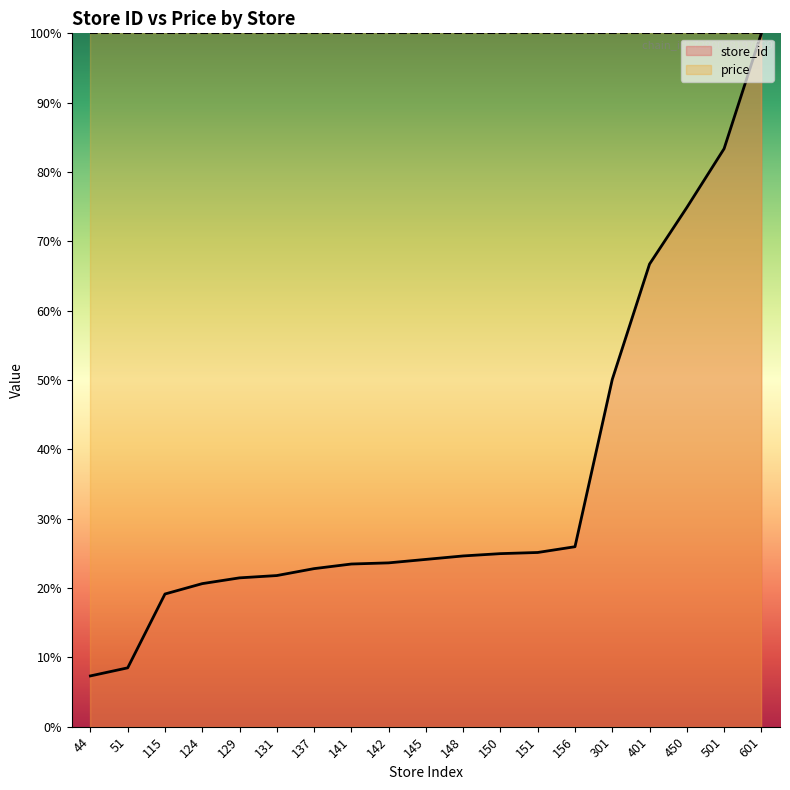

Rank the categories by value from lowest to highest.

44, 51, 115, 124, 129, 131, 137, 141, 142, 145, 148, 150, 151, 156, 301, 401, 450, 501, 601